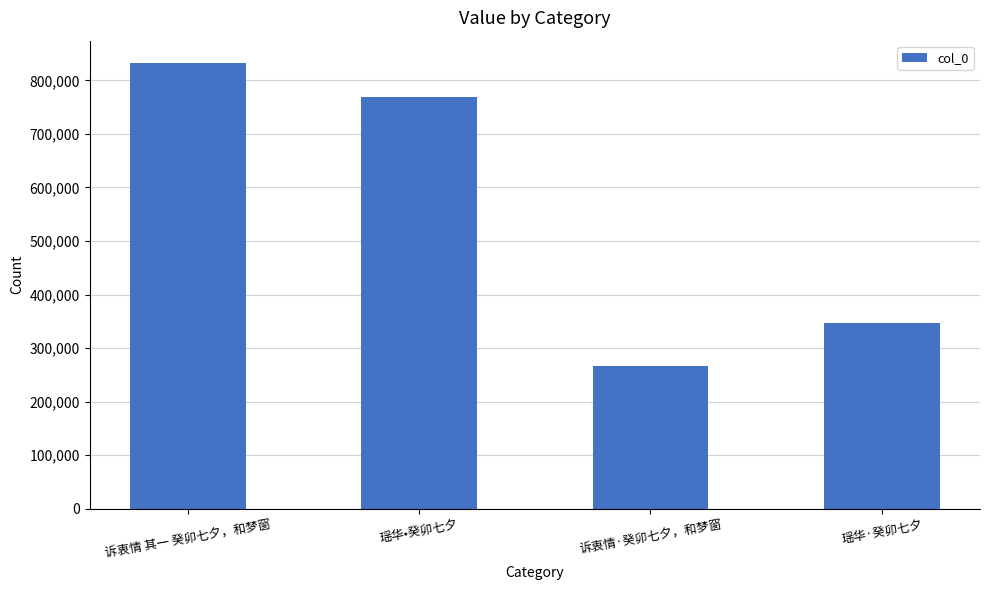

True or false: the data shows 346904 at 瑶华·癸卯七夕.

True